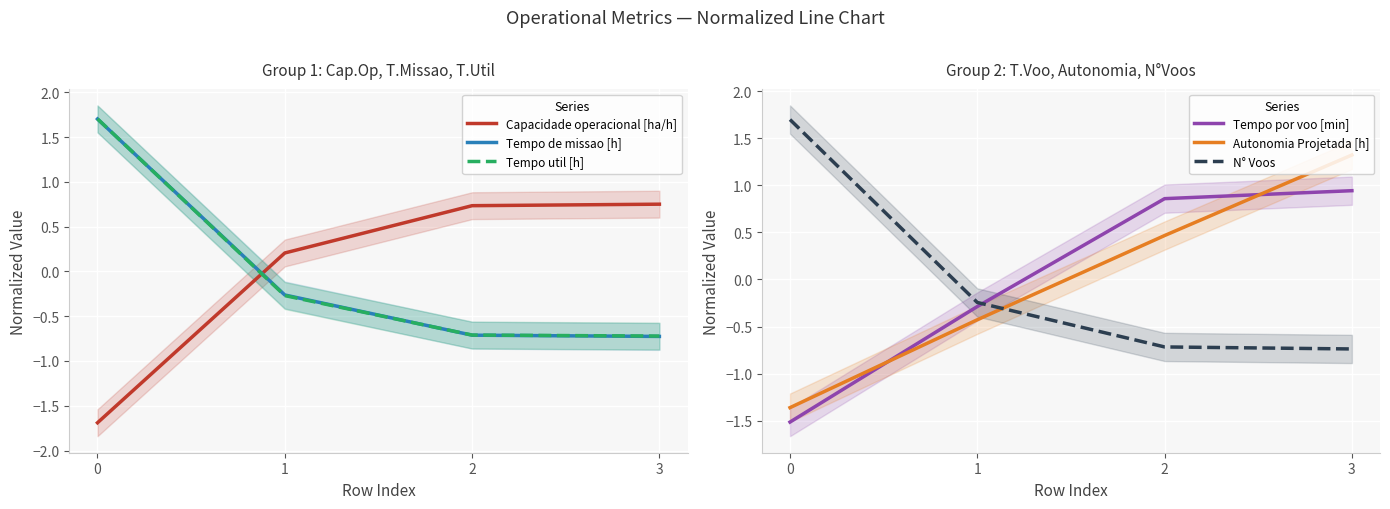

How many data points does each series have?

4